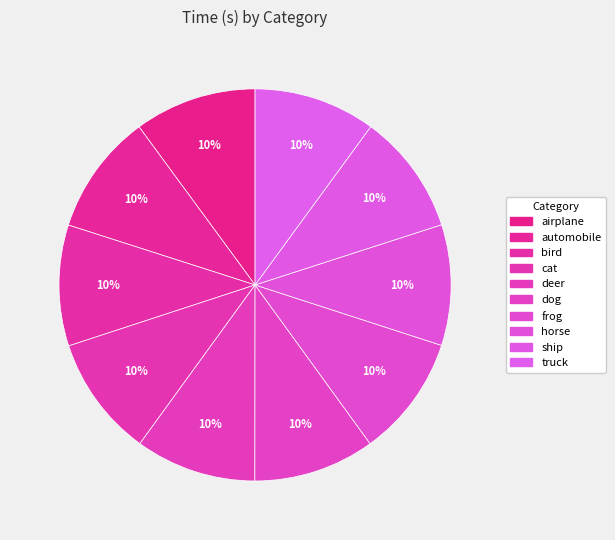

Which category has the biggest portion of the pie?

airplane